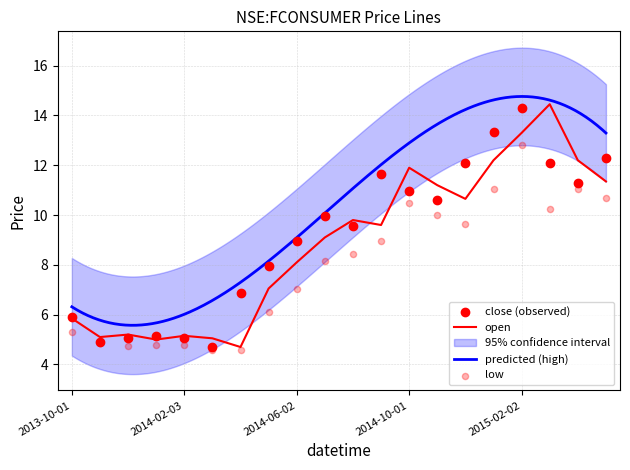

At which category is the sum across all series the highest?

2015-02-02